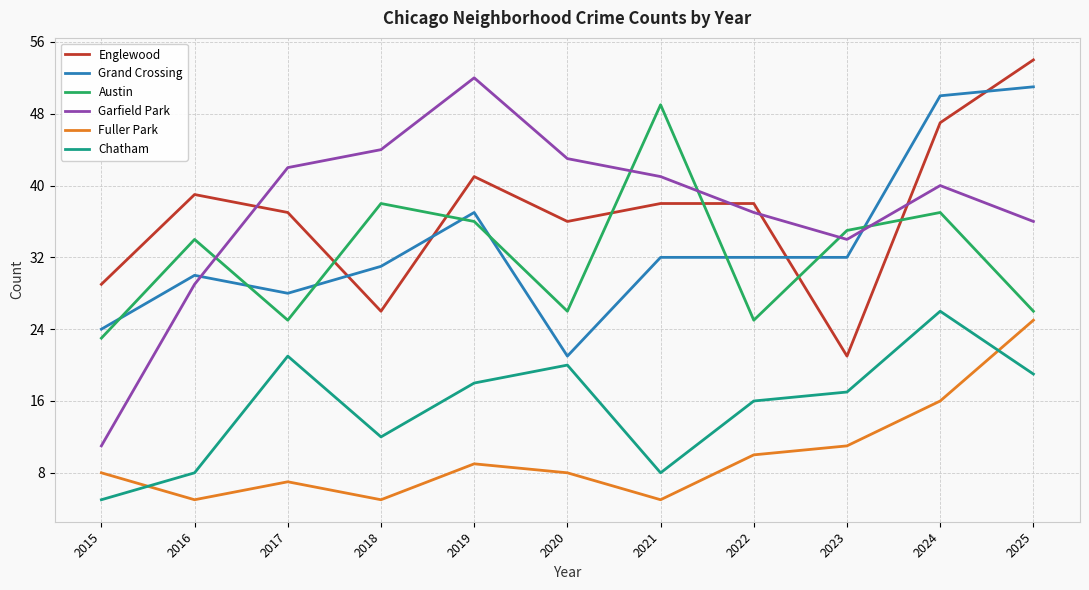

What is the difference between the highest and lowest values at 2024?

34